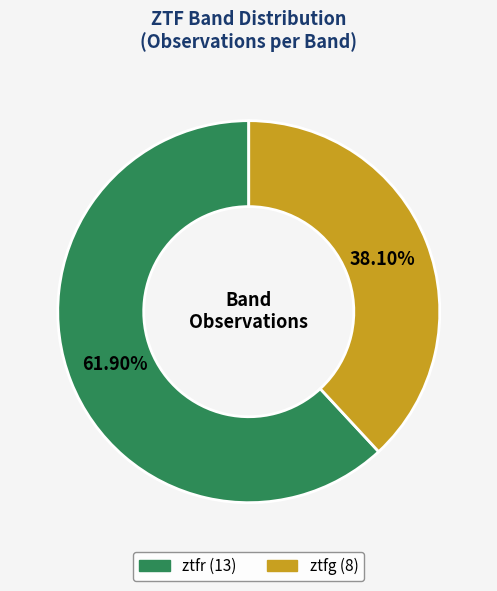

Is ztfr the majority of the pie?

Yes